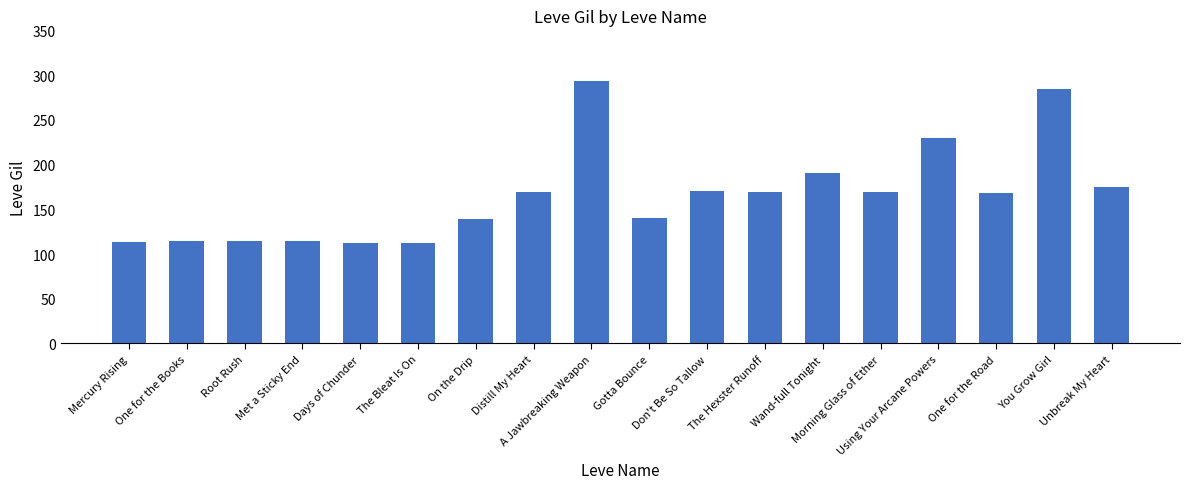

What is the greatest value displayed?

293